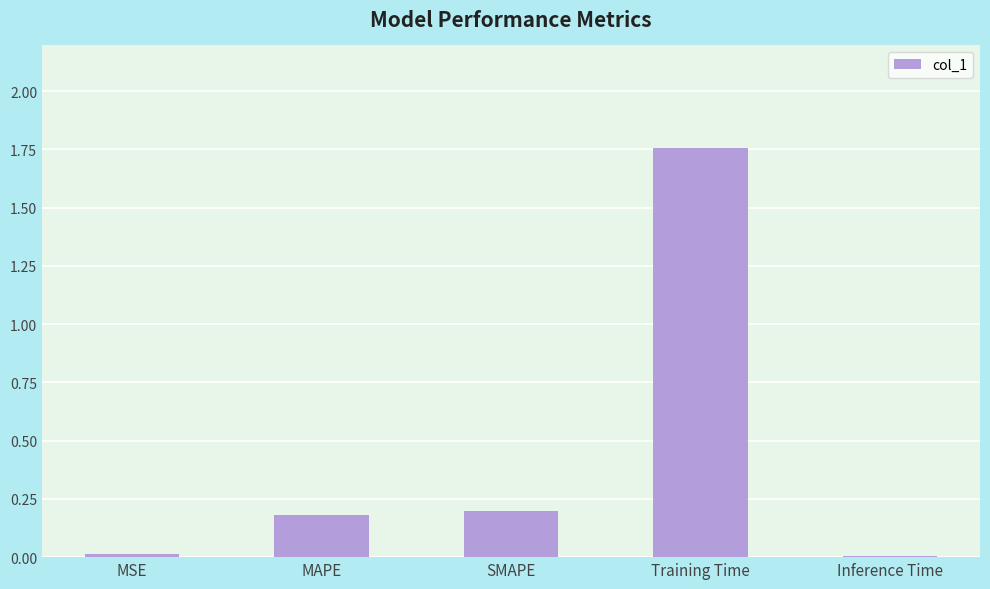

What is the difference between the second highest and minimum values?

0.2